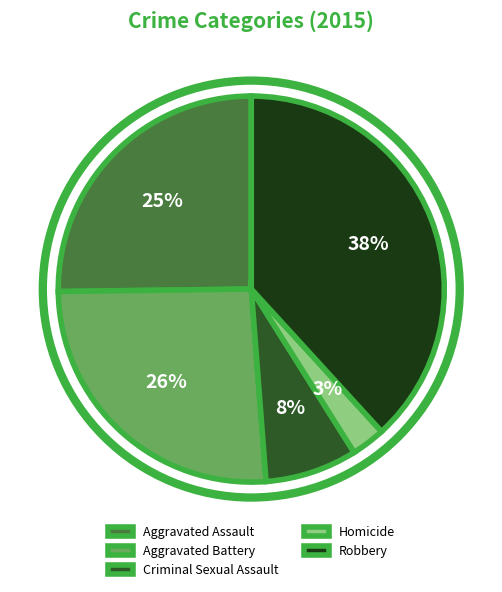

The Criminal Sexual Assault slice represents 8% of the pie. True or false?

True